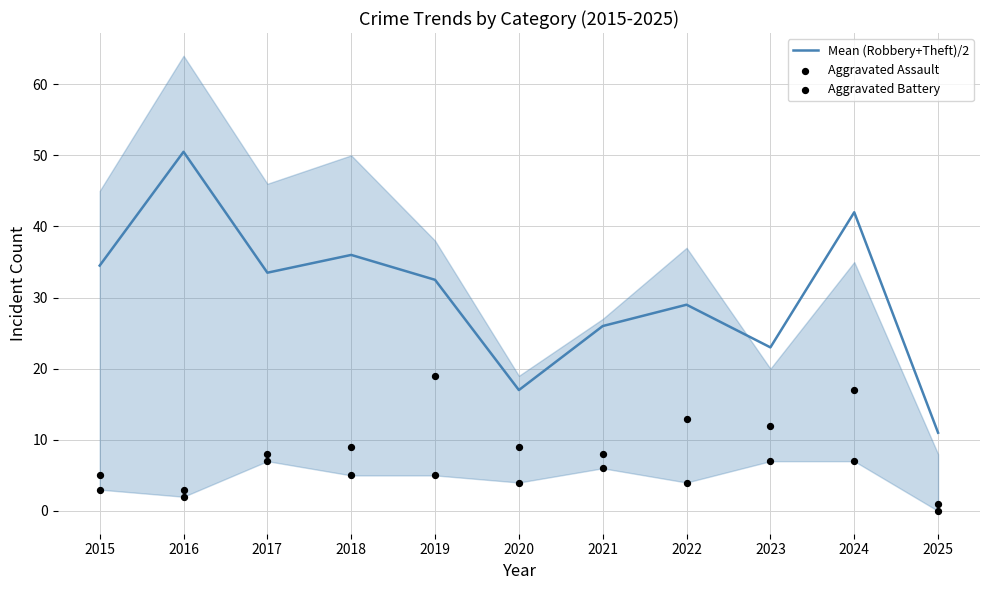

What are all the series names shown in the legend?

Mean (Robbery+Theft)/2, Aggravated Assault, Aggravated Battery